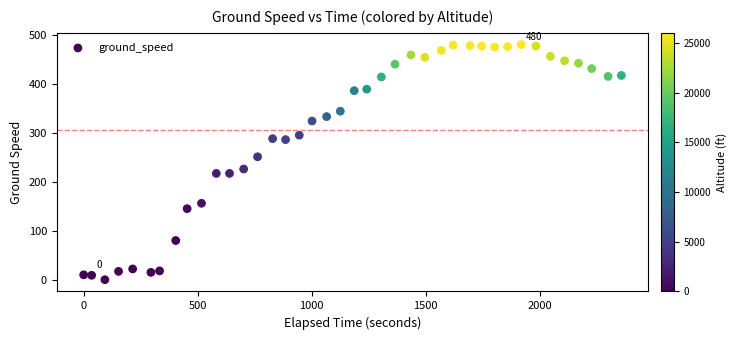

What is the range of X values (max minus min)?

2359